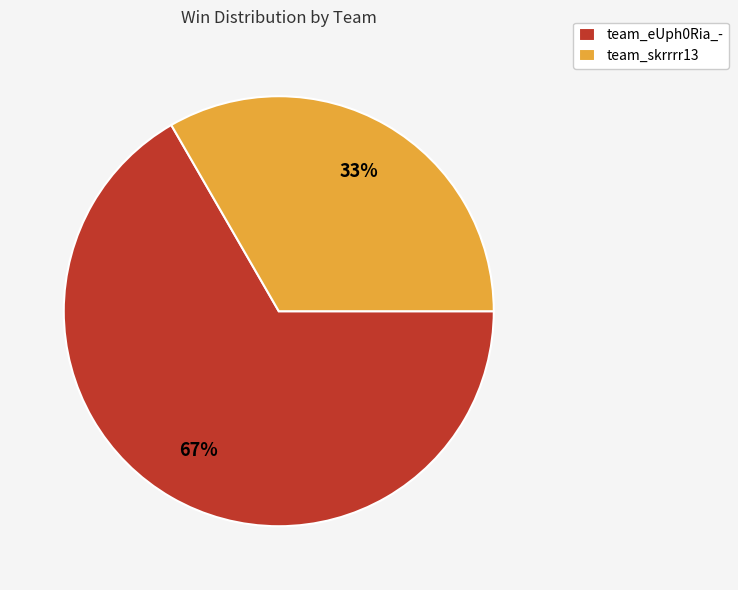

How many slices are in this pie chart?

2